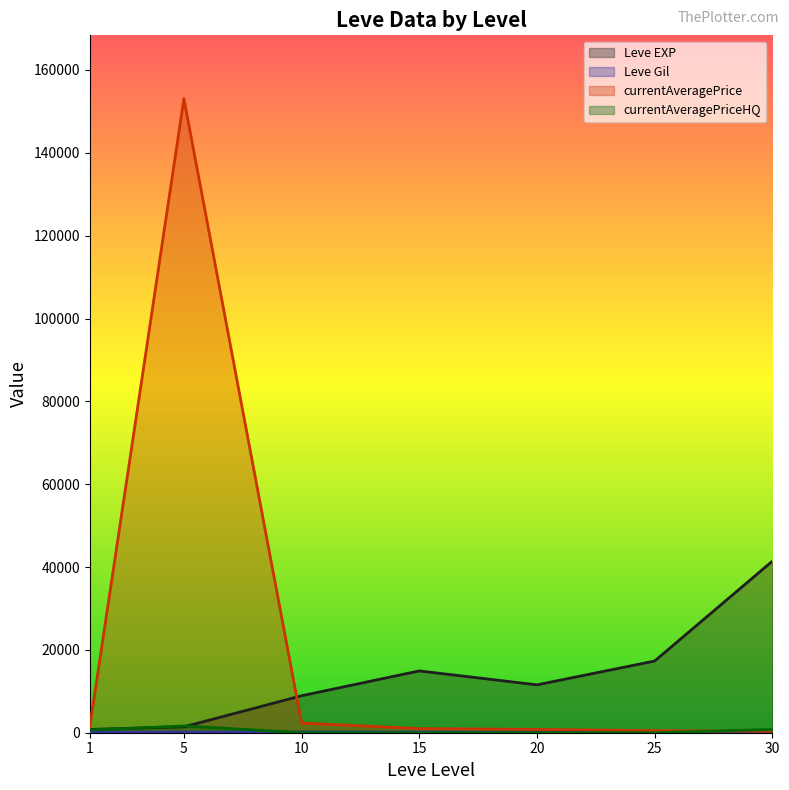

Rank the series at 30 from lowest to highest value.

Leve Gil, currentAveragePrice, currentAveragePriceHQ, Leve EXP